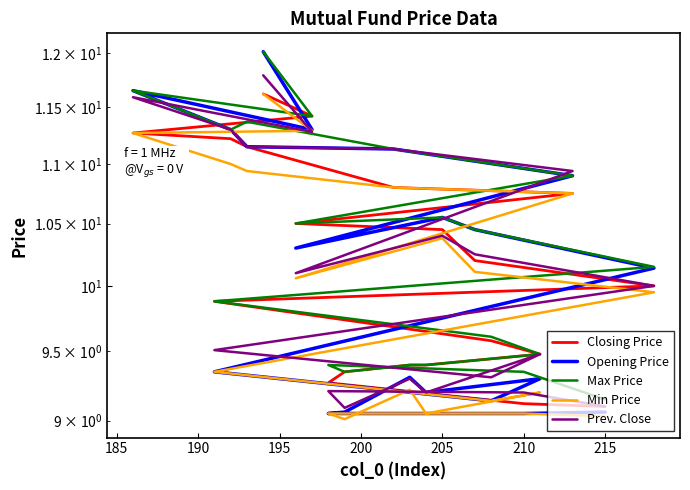

Does the chart have visible grid lines?

No